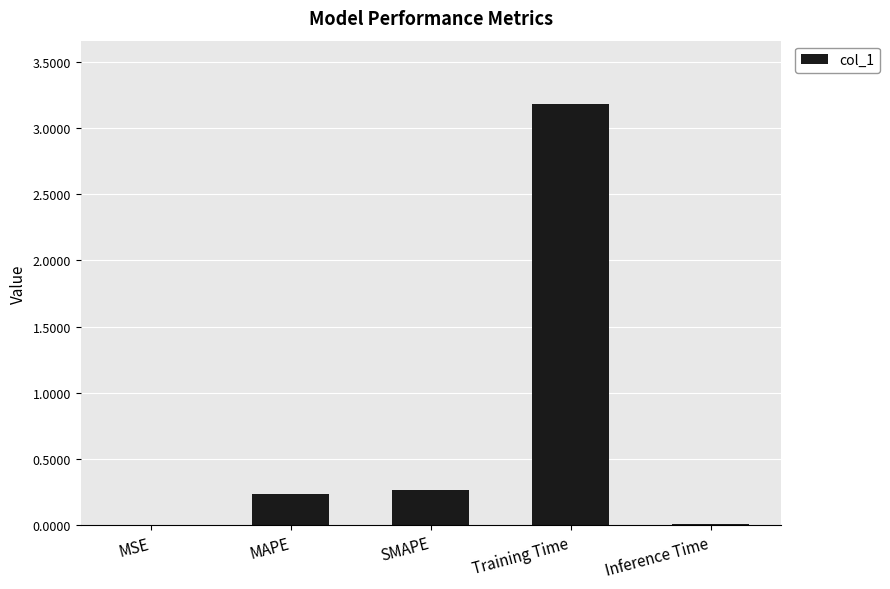

What is the sum of all values?

3.7